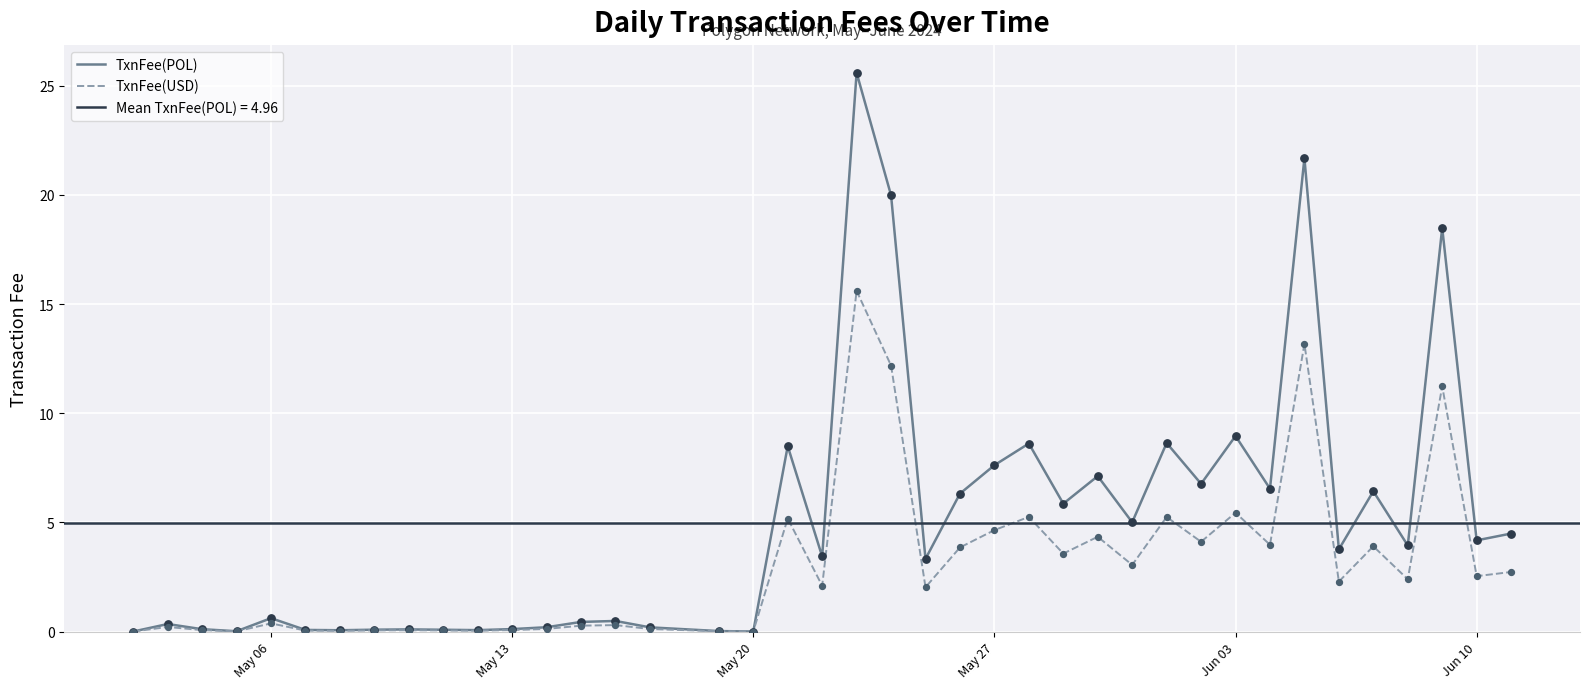

The TxnFee(USD) series shows 5.4 at Jun 03. True or false?

True